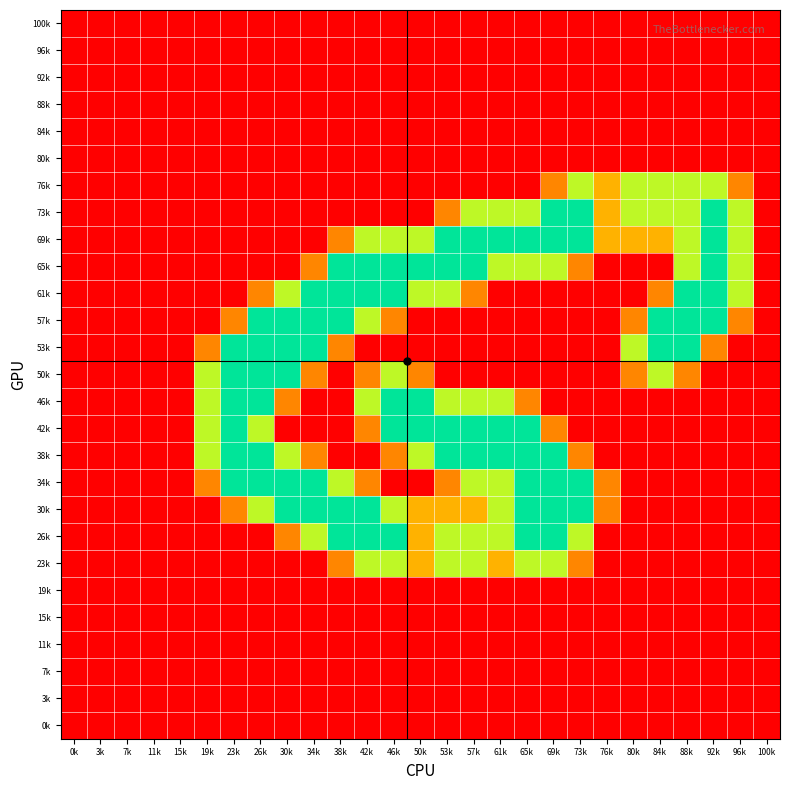

Which label corresponds to the smallest value in the chart?

0k